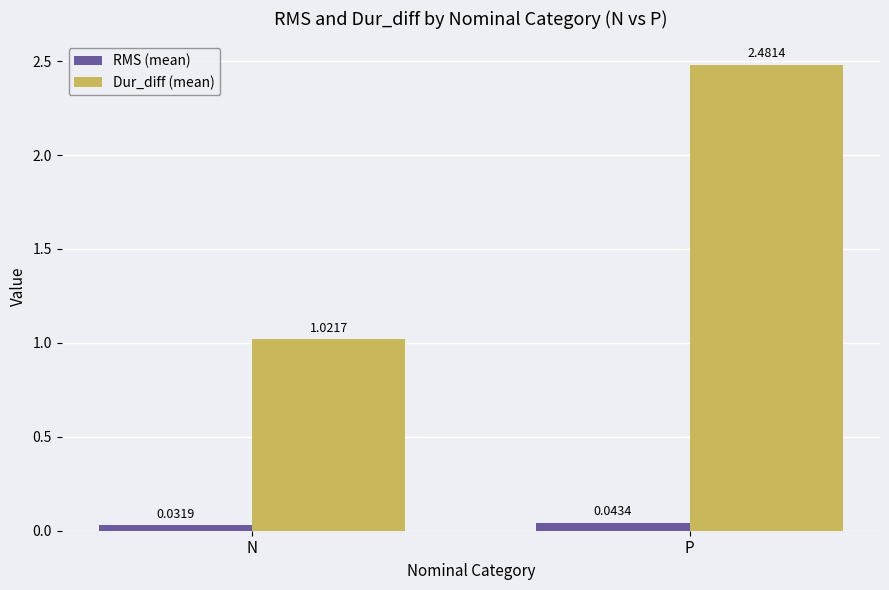

At how many categories does at least one series exceed 2?

1